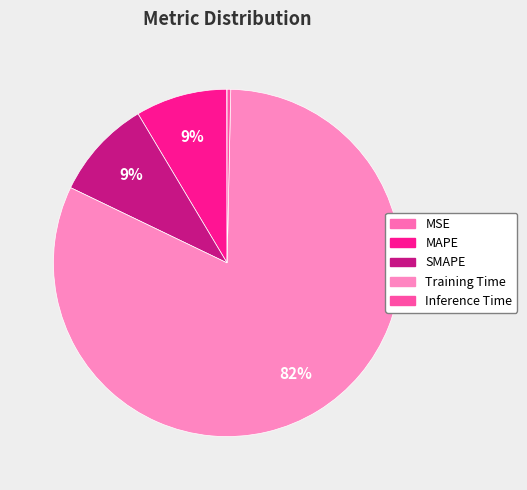

What percentage is the MAPE slice, to the nearest percent?

9%